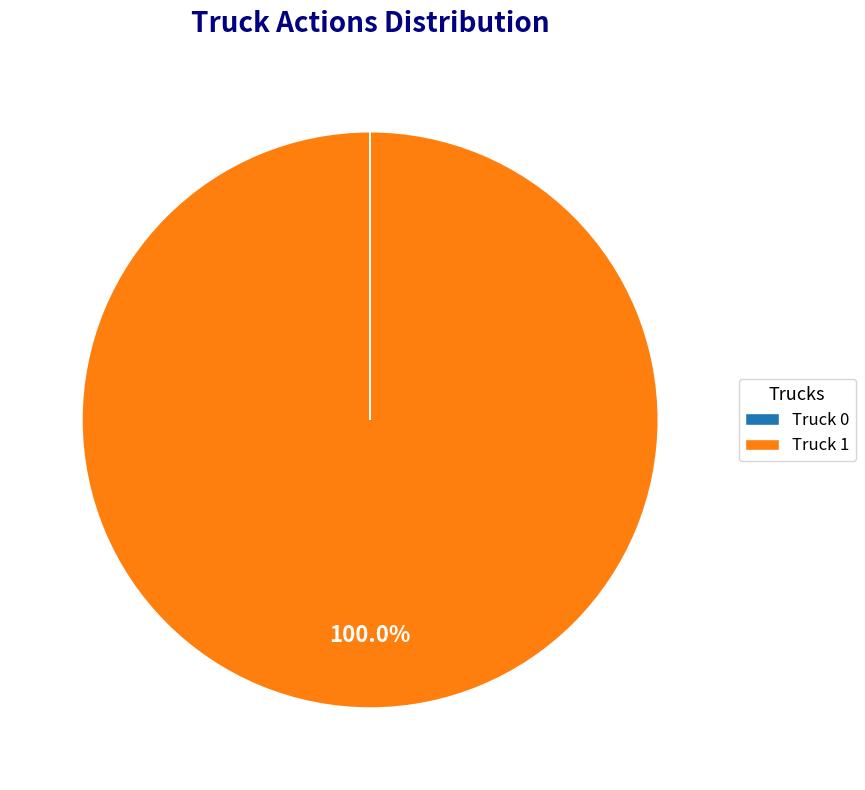

To the nearest percent, what is the average slice percentage?

50%